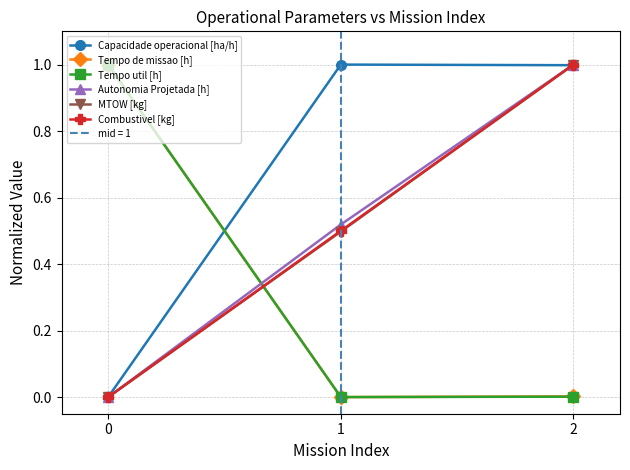

How many data points does each series have?

3